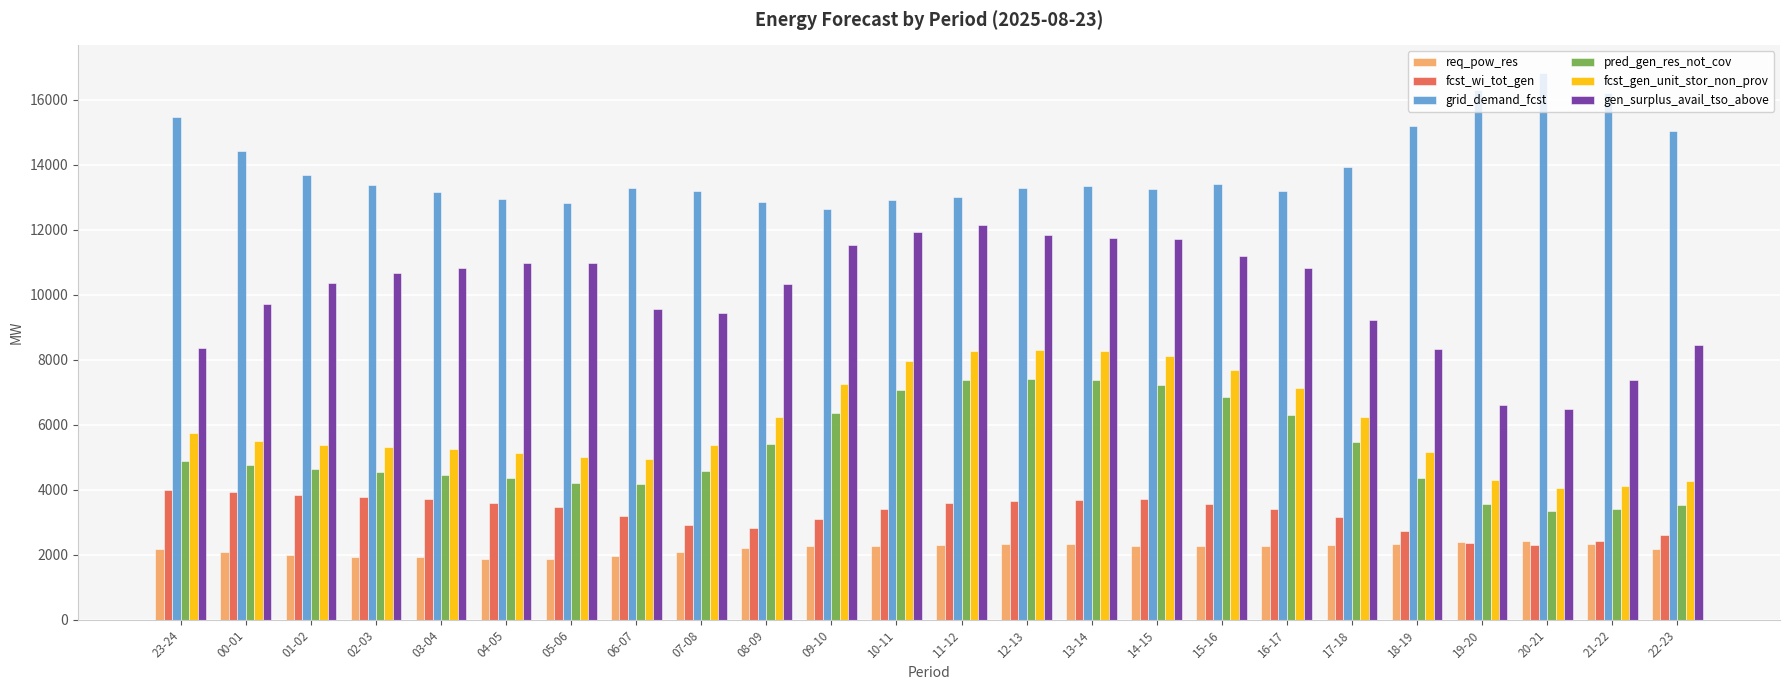

How many groups of bars are there?

24